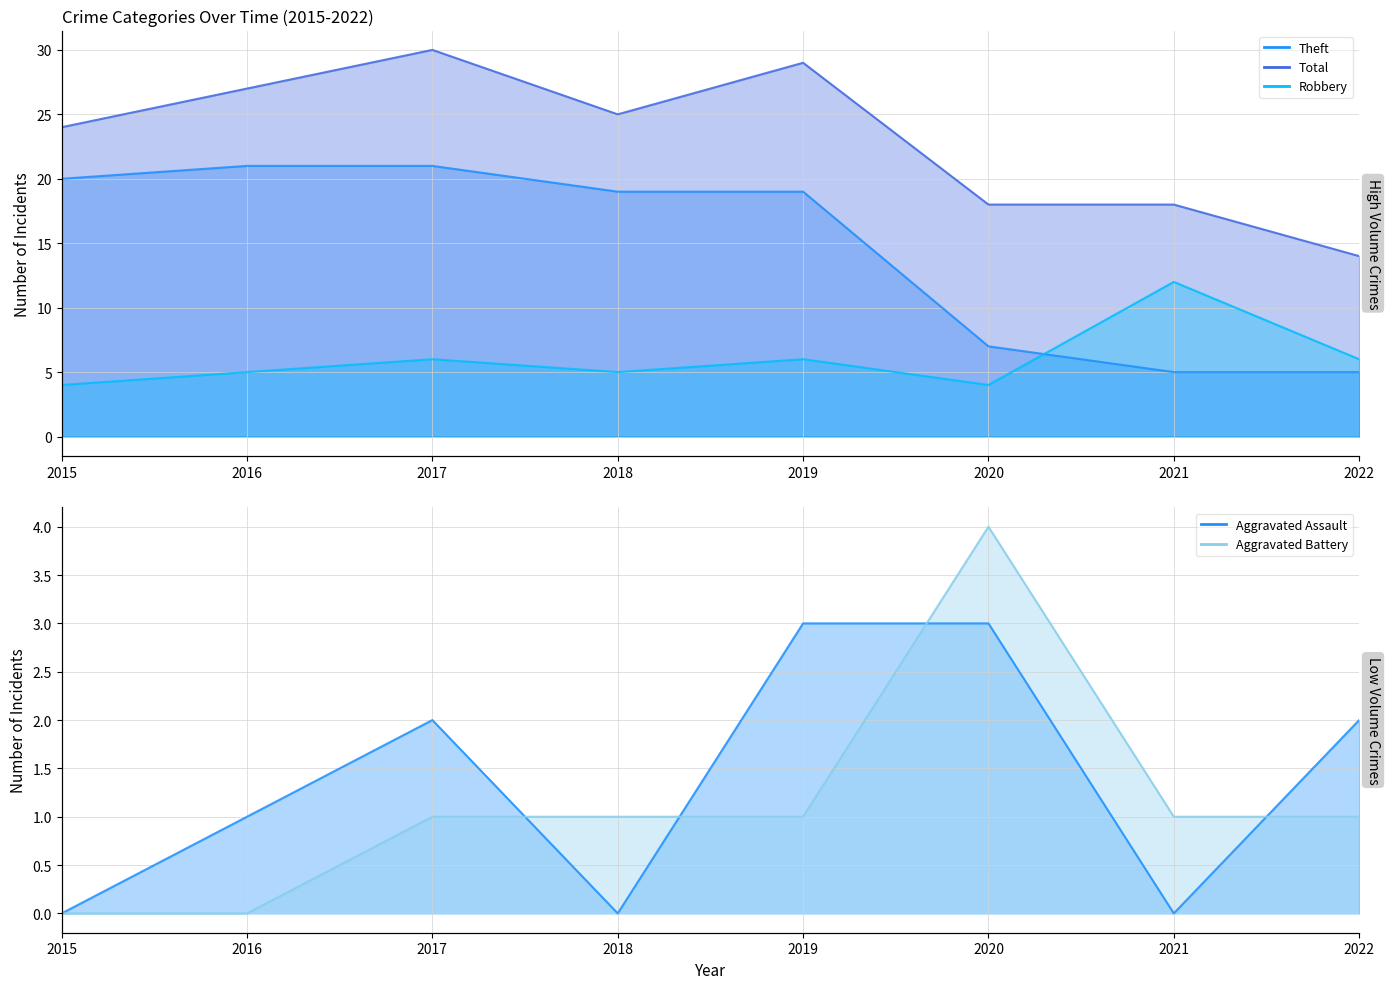

What are all the series names shown in the legend?

Aggravated Assault, Aggravated Battery, Robbery, Theft, Total